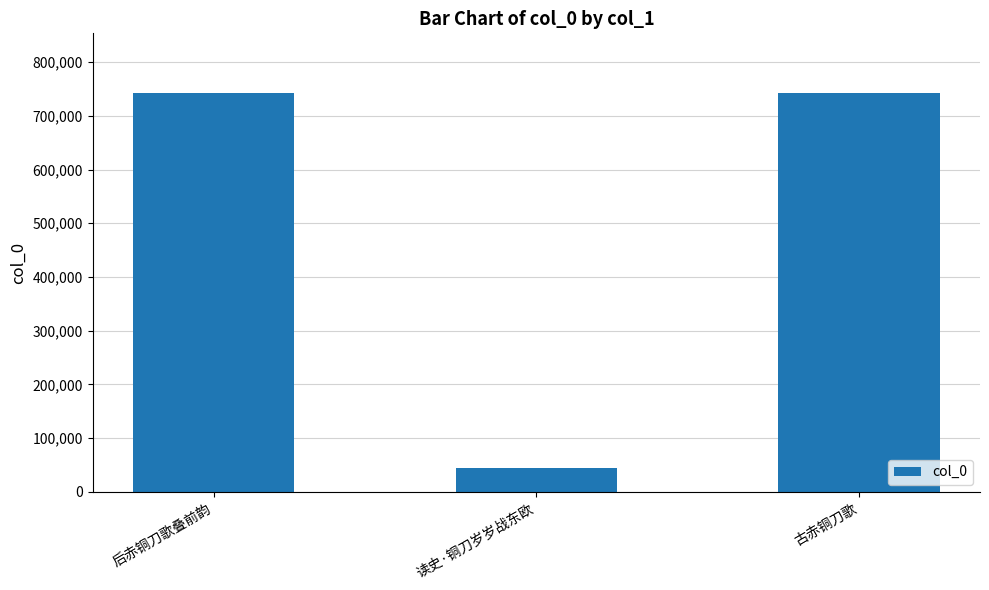

Which category has the lowest value across all series?

读史·铜刀岁岁战东欧